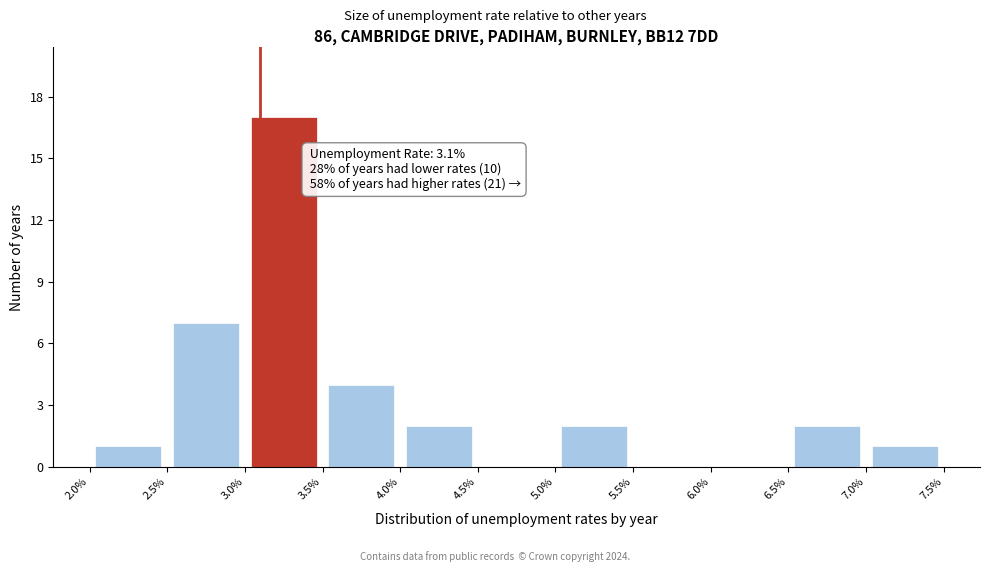

Over which range of the x-axis is the bar tallest?

3.0% to 3.5%